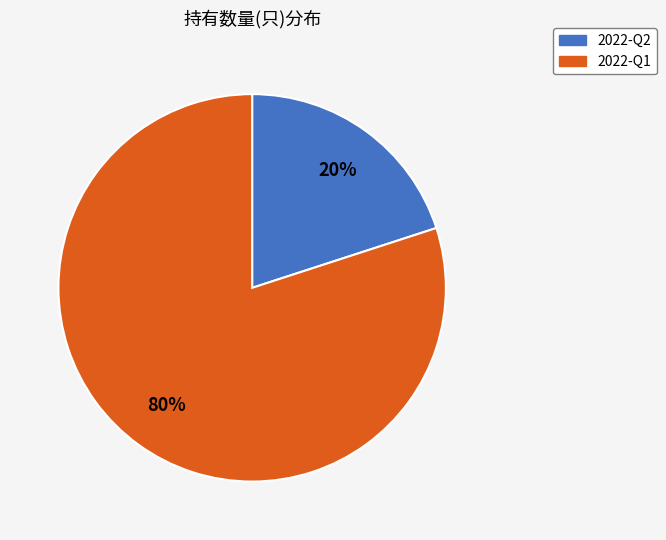

Combined, do 2022-Q1 and 2022-Q2 account for over 50%?

Yes